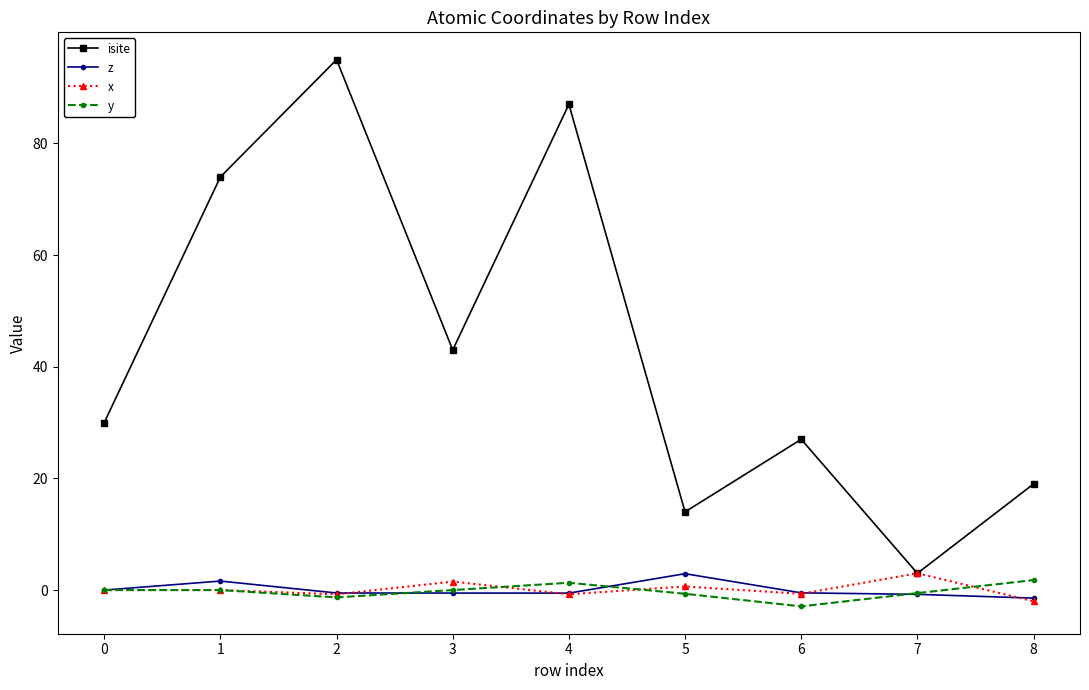

At how many categories does at least one series exceed 52?

3